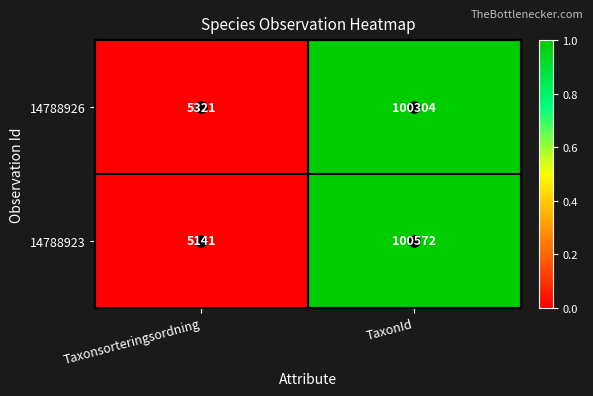

Count the number of data series in this chart.

2